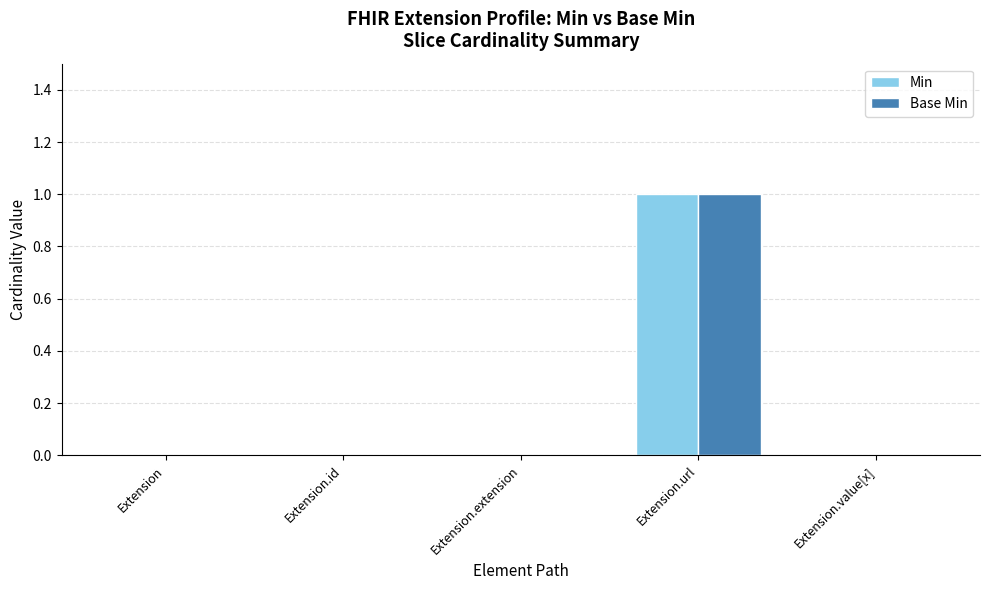

What are all the series names shown in the legend?

Min, Base Min